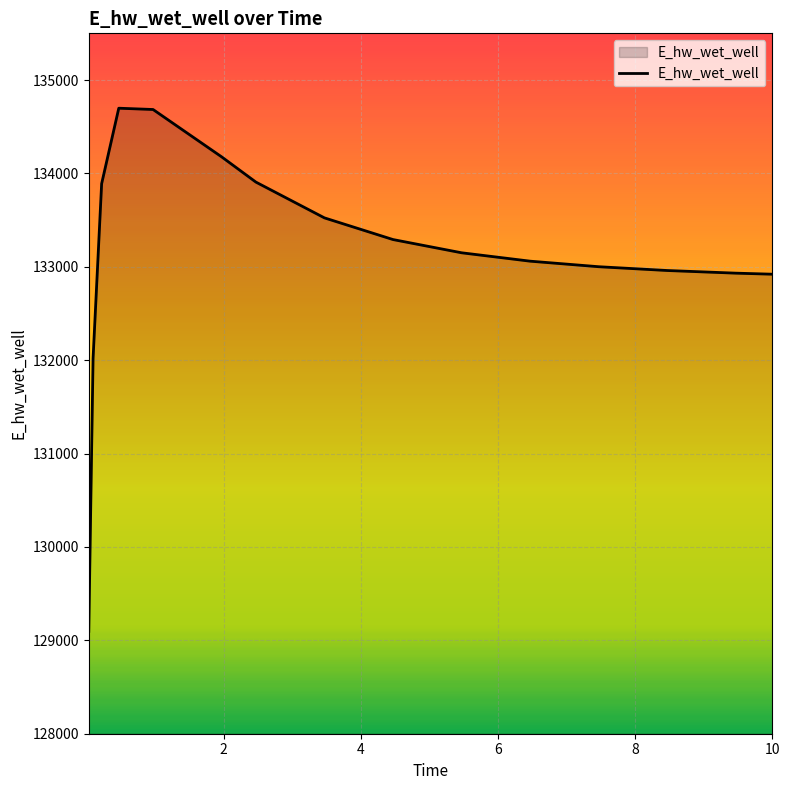

What is the greatest value displayed?

134698.2